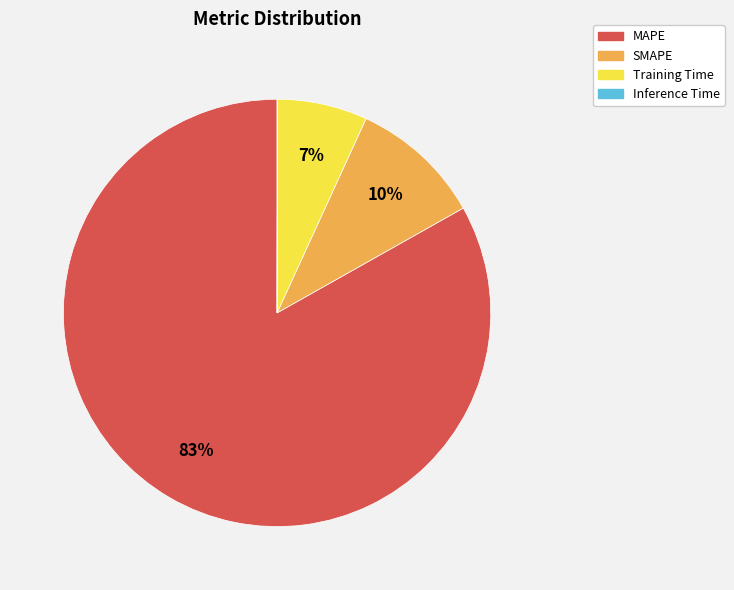

Combined, do SMAPE and Training Time account for over 50%?

No